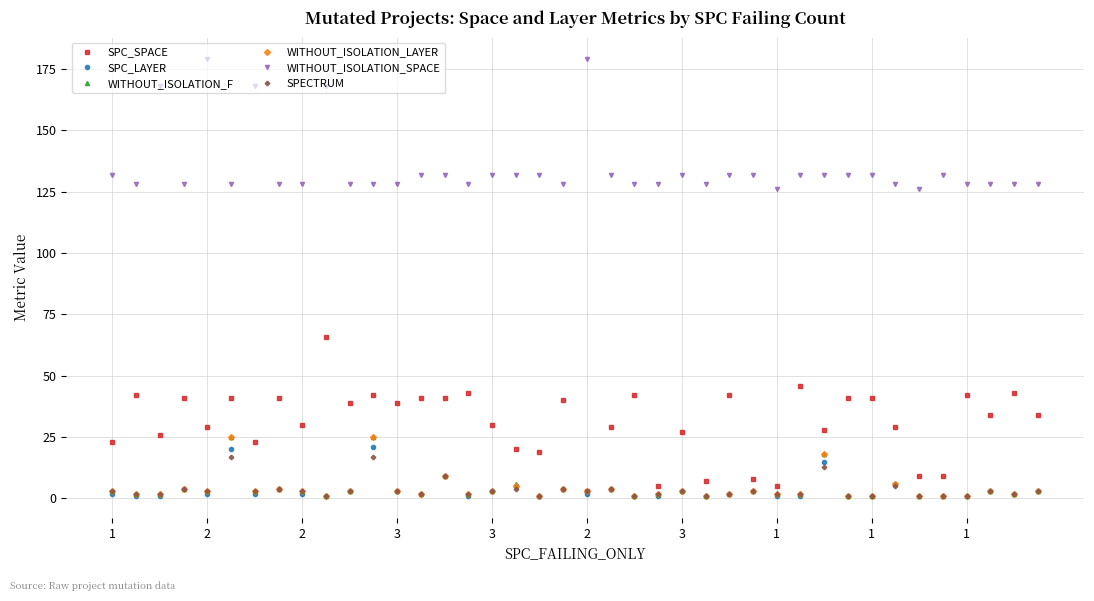

At how many categories does at least one series exceed 134?

5